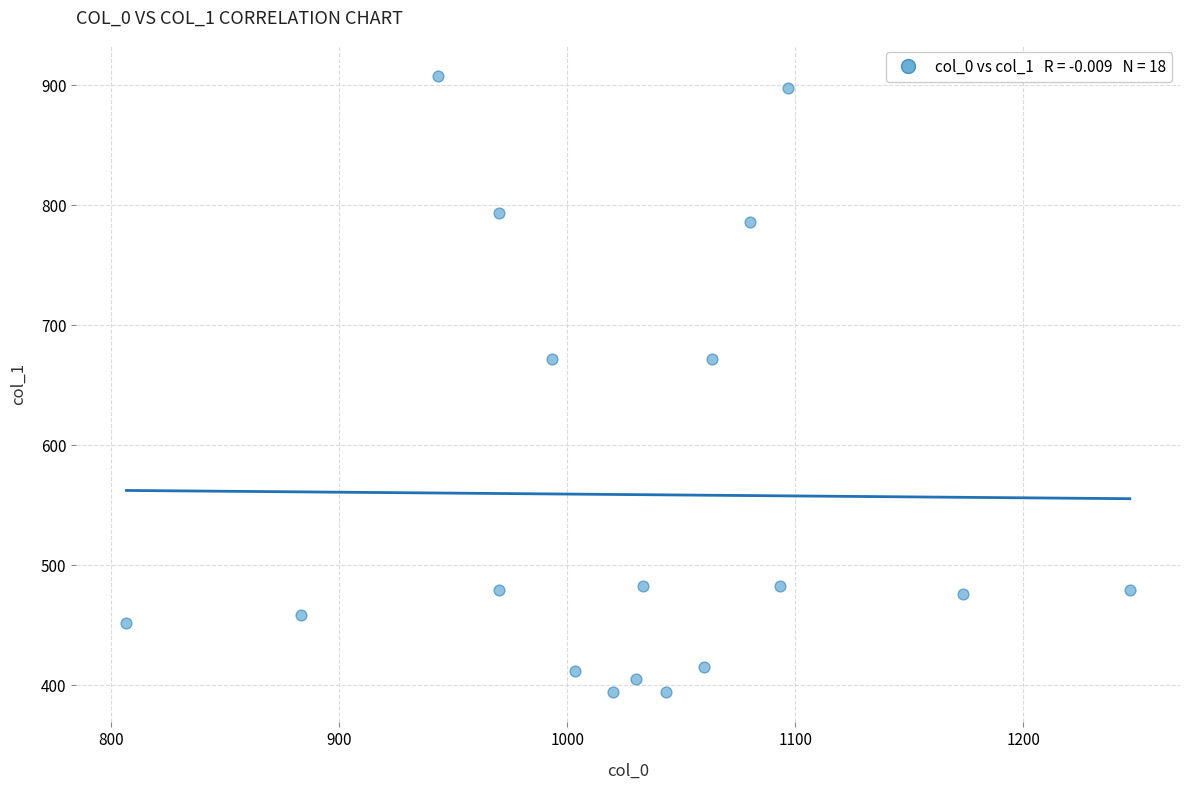

What is the range of Y values (max minus min)?

513.0